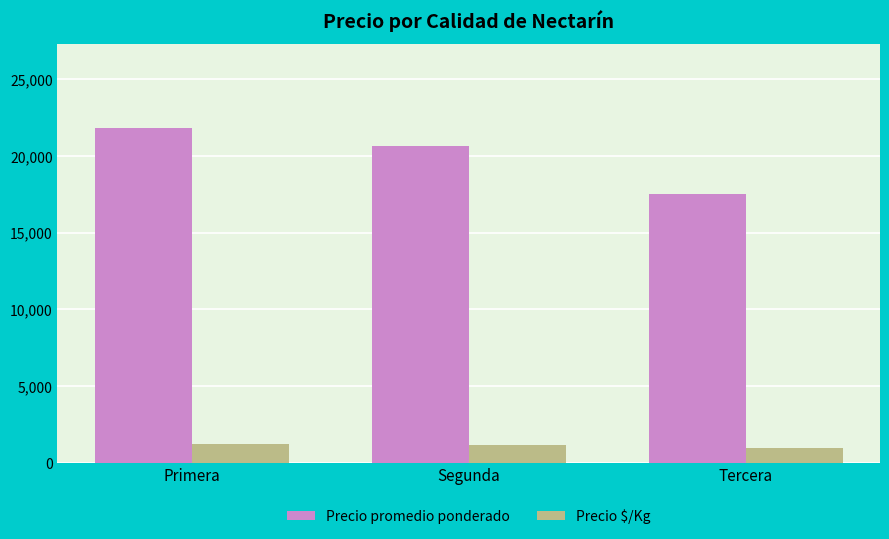

At which category is the sum across all series the highest?

Primera